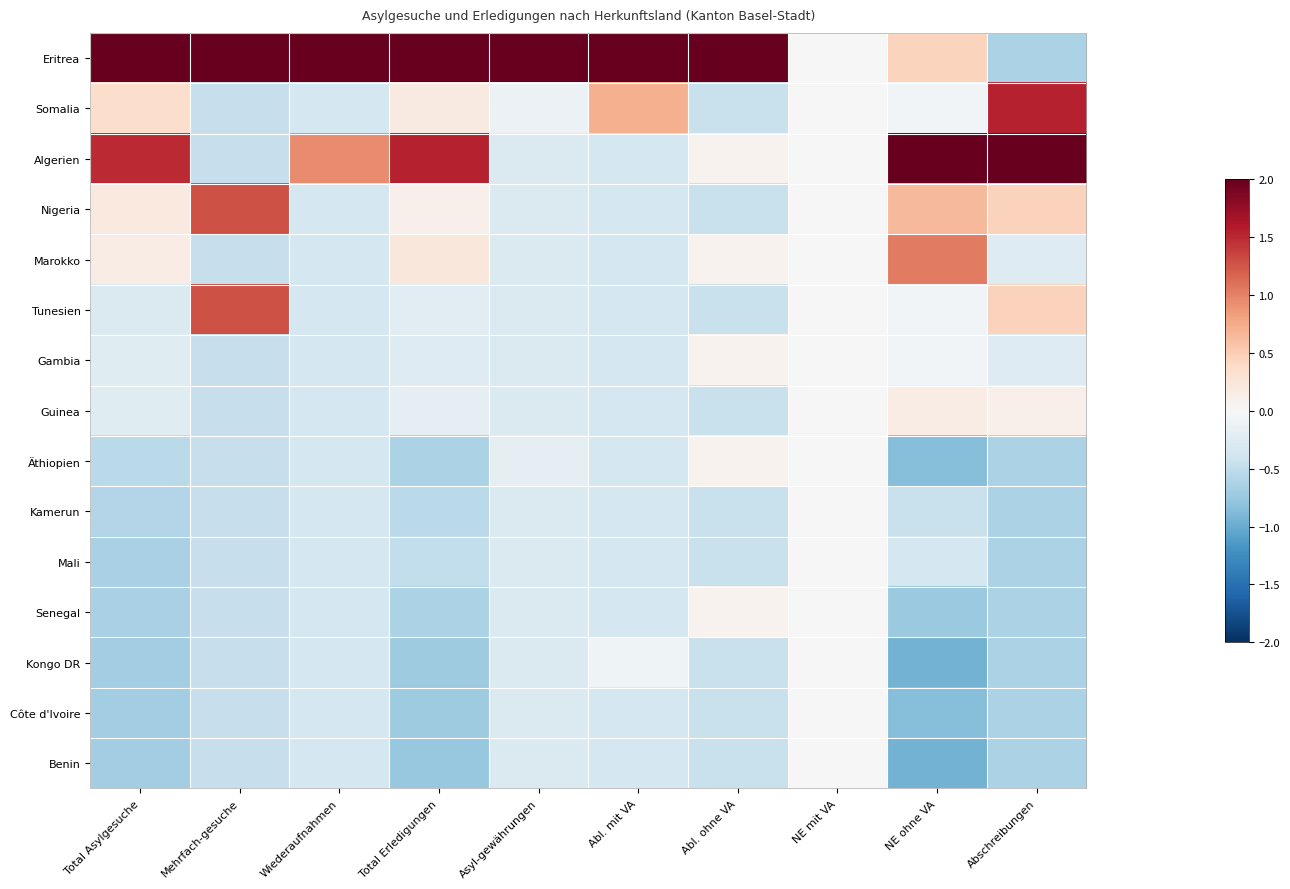

Count the number of data series in this chart.

15